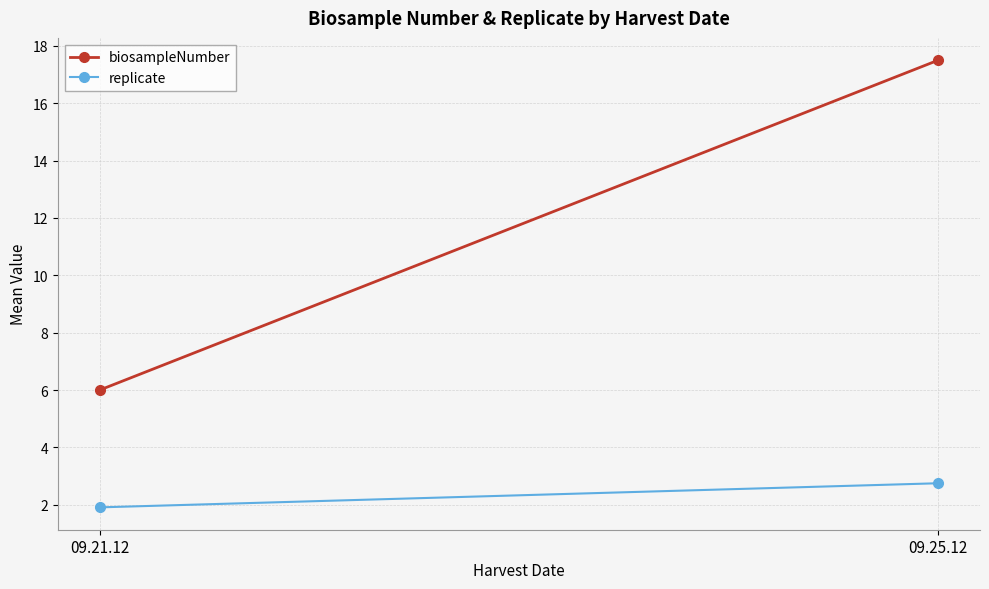

What are all the series names shown in the legend?

biosampleNumber, replicate